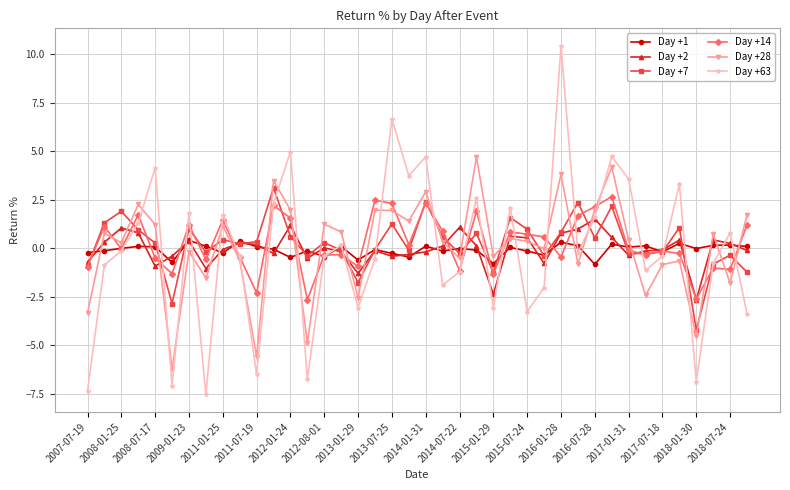

Which series has the largest range (max minus min)?

Day +63